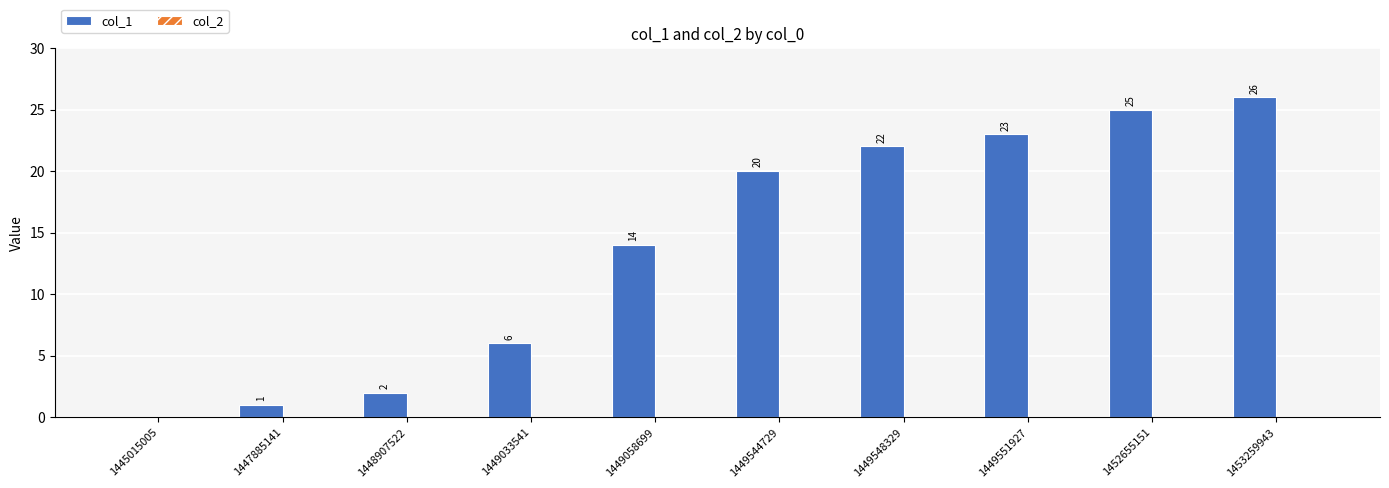

What is the sum of the values at 1449058699 and 1449544729?

34